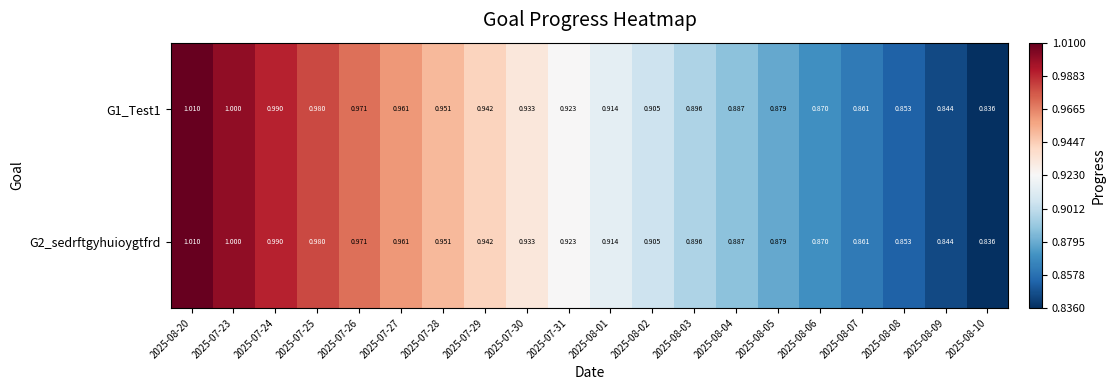

How many series are shown in this chart?

2